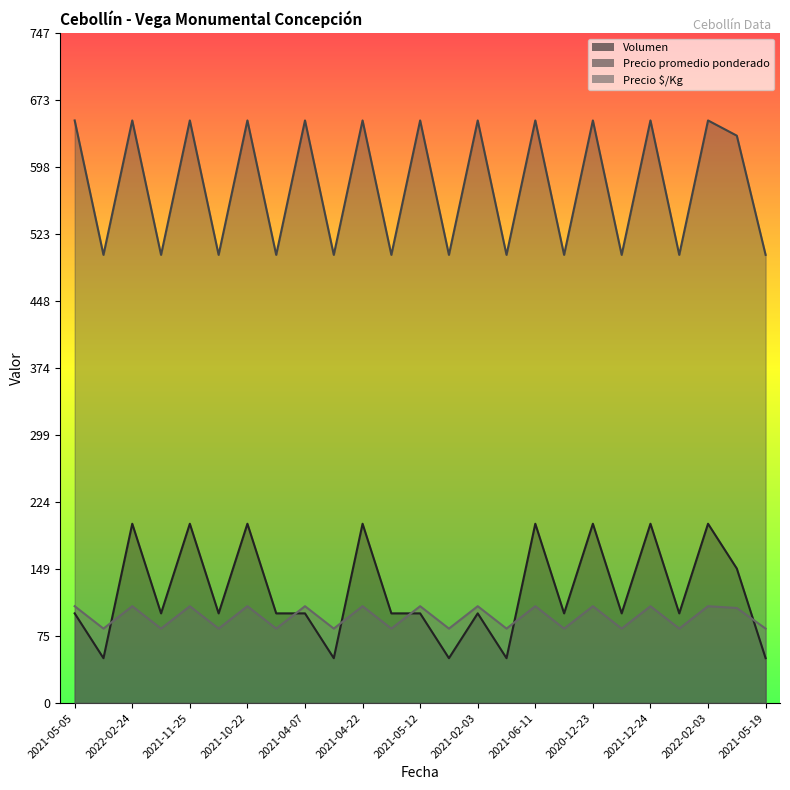

Reading left to right, extract all data points from this chart.

Volumen: 100	50	200	100	200	100	200	100	100	50	200	100	100	50	100	50	200	100	200	100	200	100	200	150	50
Precio promedio ponderado: 650	500	650	500	650	500	650	500	650	500	650	500	650	500	650	500	650	500	650	500	650	500	650	633	500
Precio $/Kg: 108	83	108	83	108	83	108	83	108	83	108	83	108	83	108	83	108	83	108	83	108	83	108	106	83